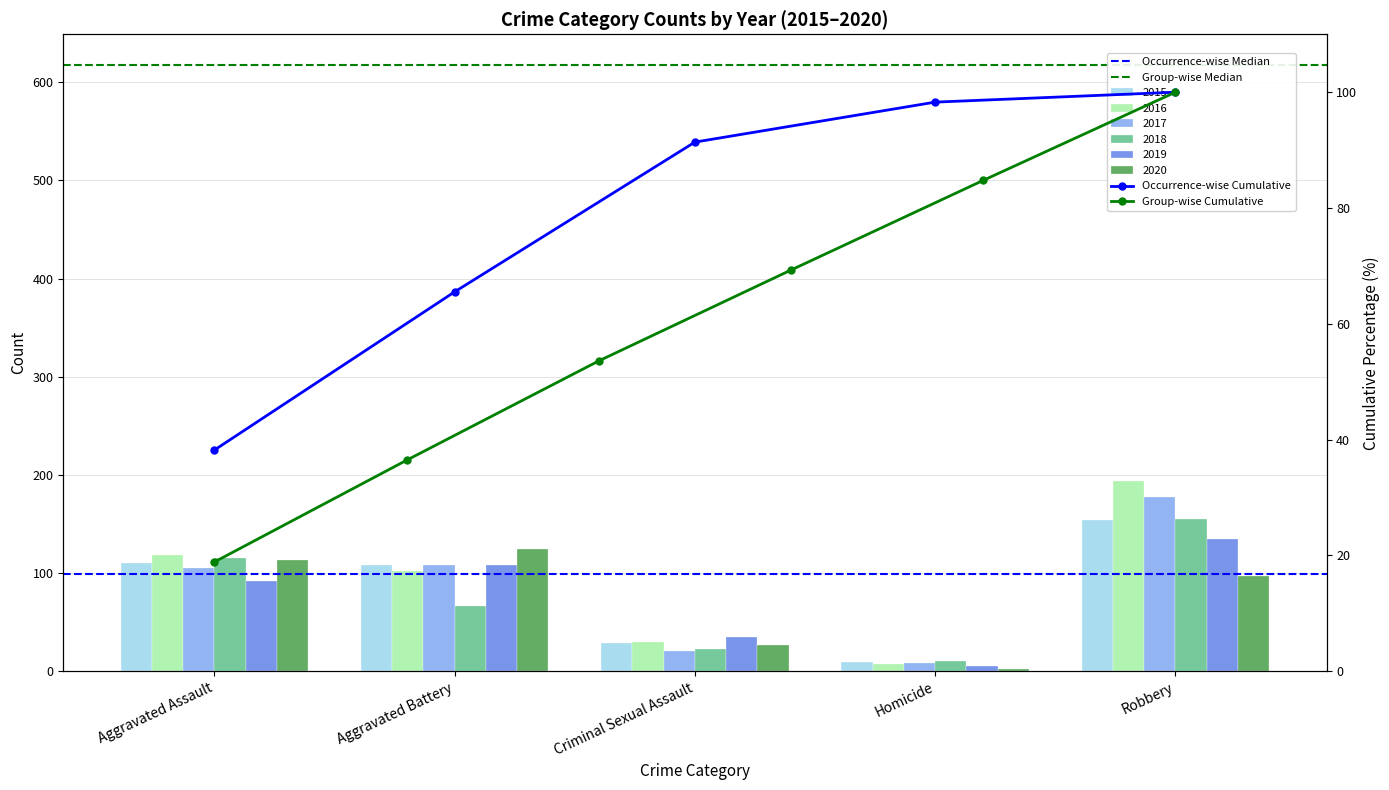

Which series has the largest total across all categories?

2016